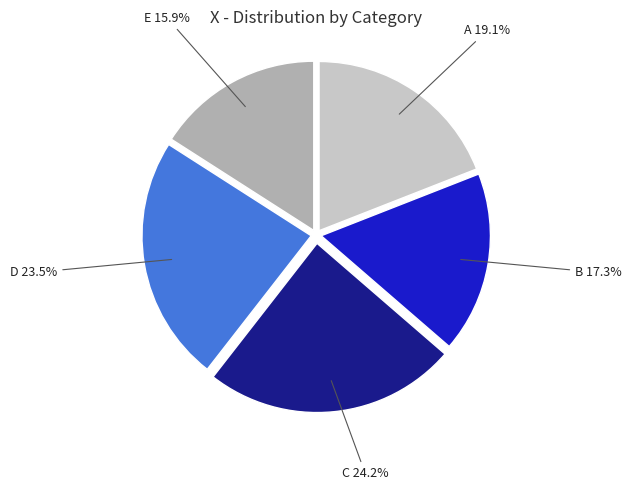

Is it true that E is 16% of the pie?

True